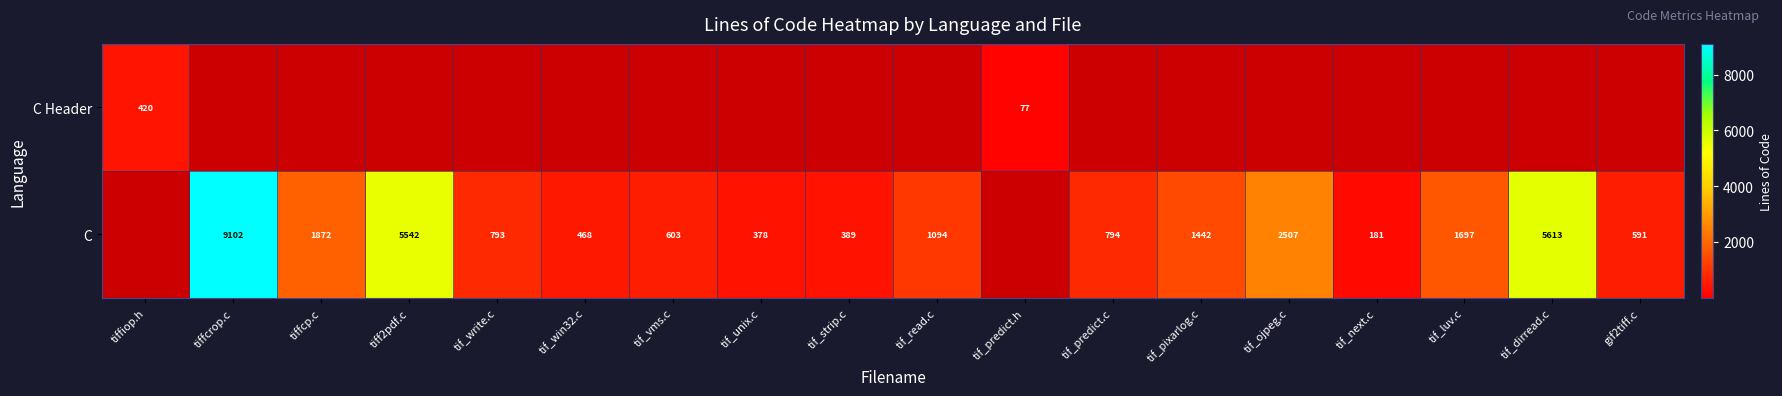

True or false: C has a value of 206 at tif_win32.c.

False